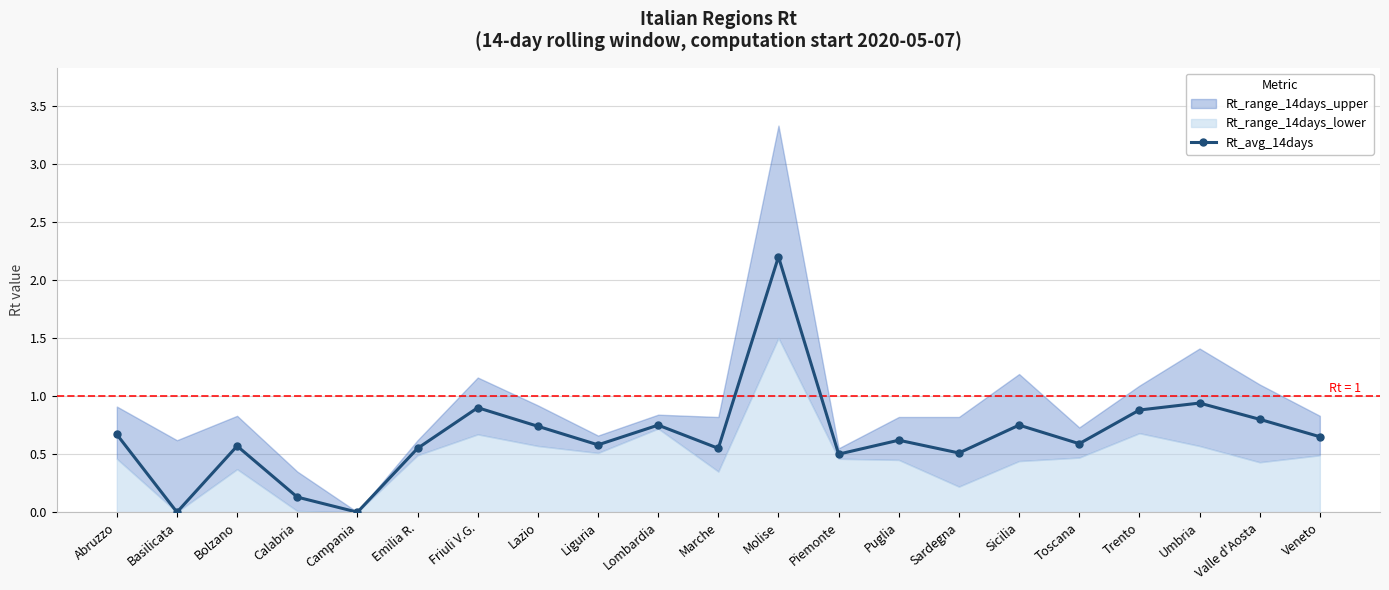

Where is the first local maximum?

Bolzano